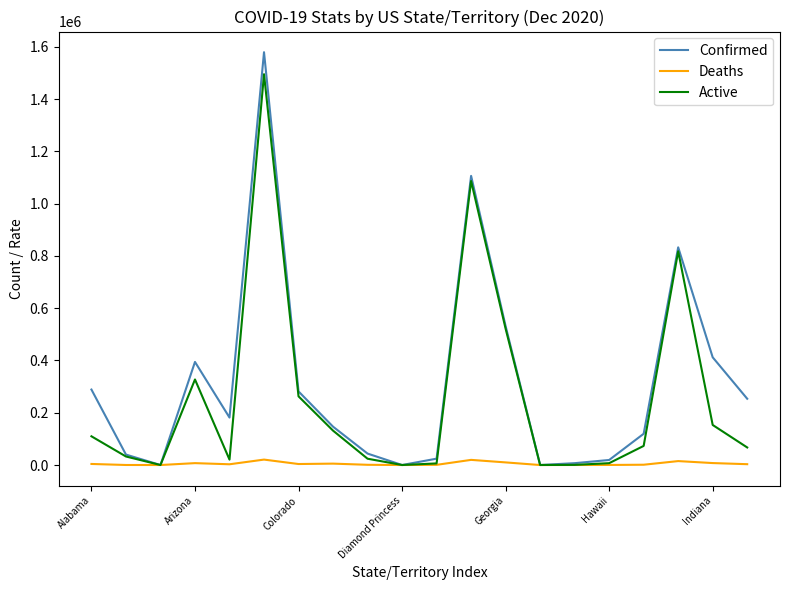

What is the average value of the Confirmed series?

313197